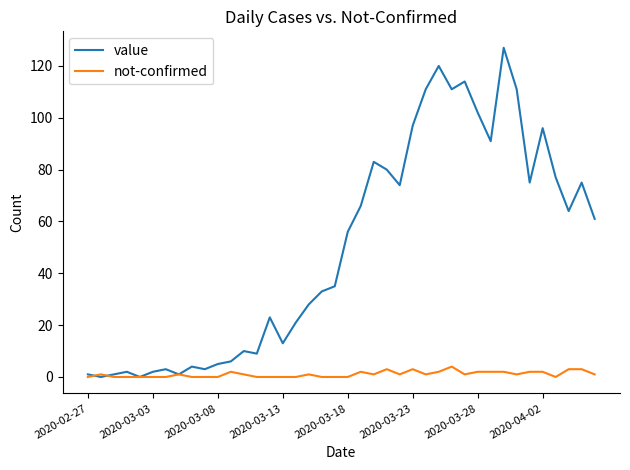

List the series in order of their overall mean, highest first.

value, not-confirmed